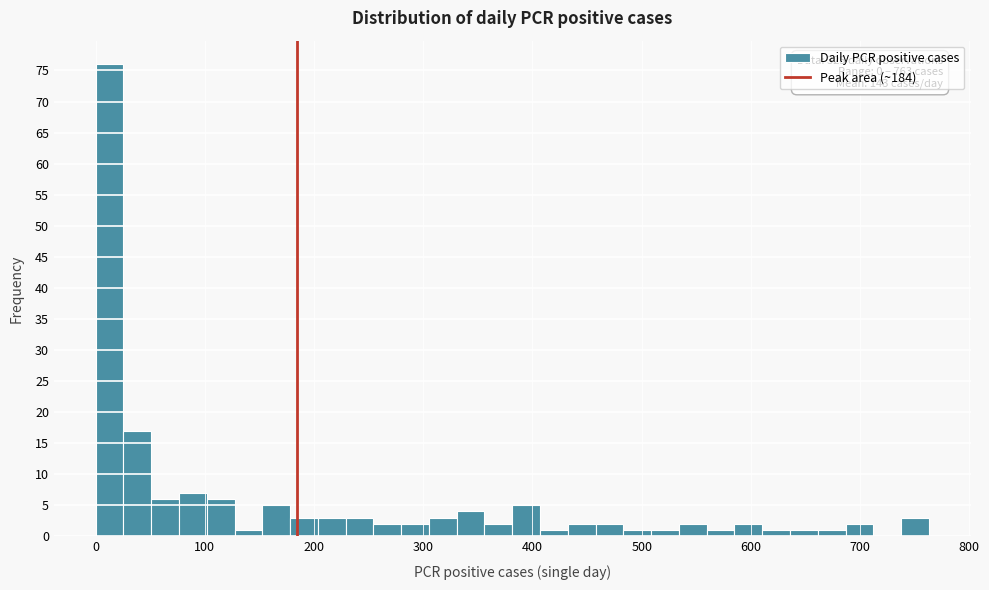

Read against the x-axis, roughly where is the centre of the tallest bar?

10